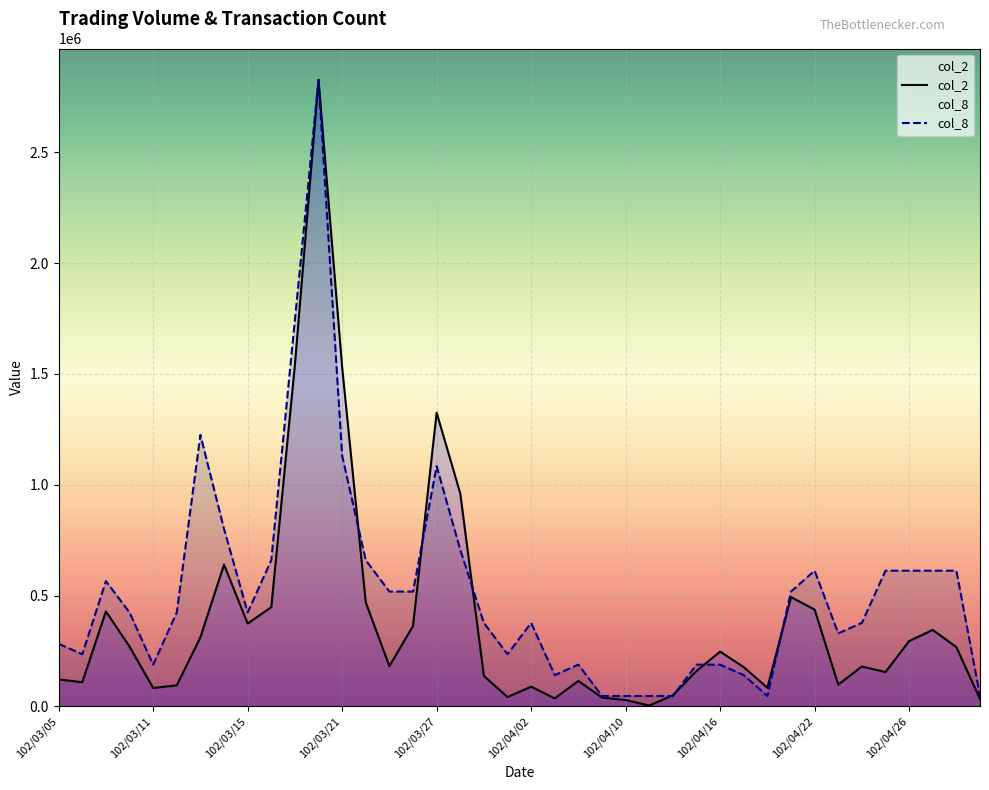

Which series changed the most between 19 and 27?

col_2